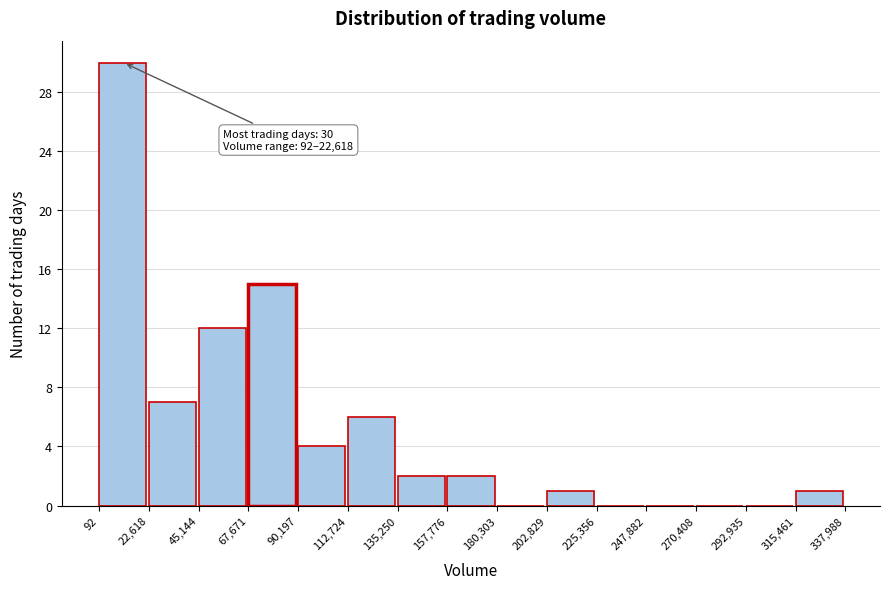

Which range on the x-axis has the tallest bar?

92 to 22,618